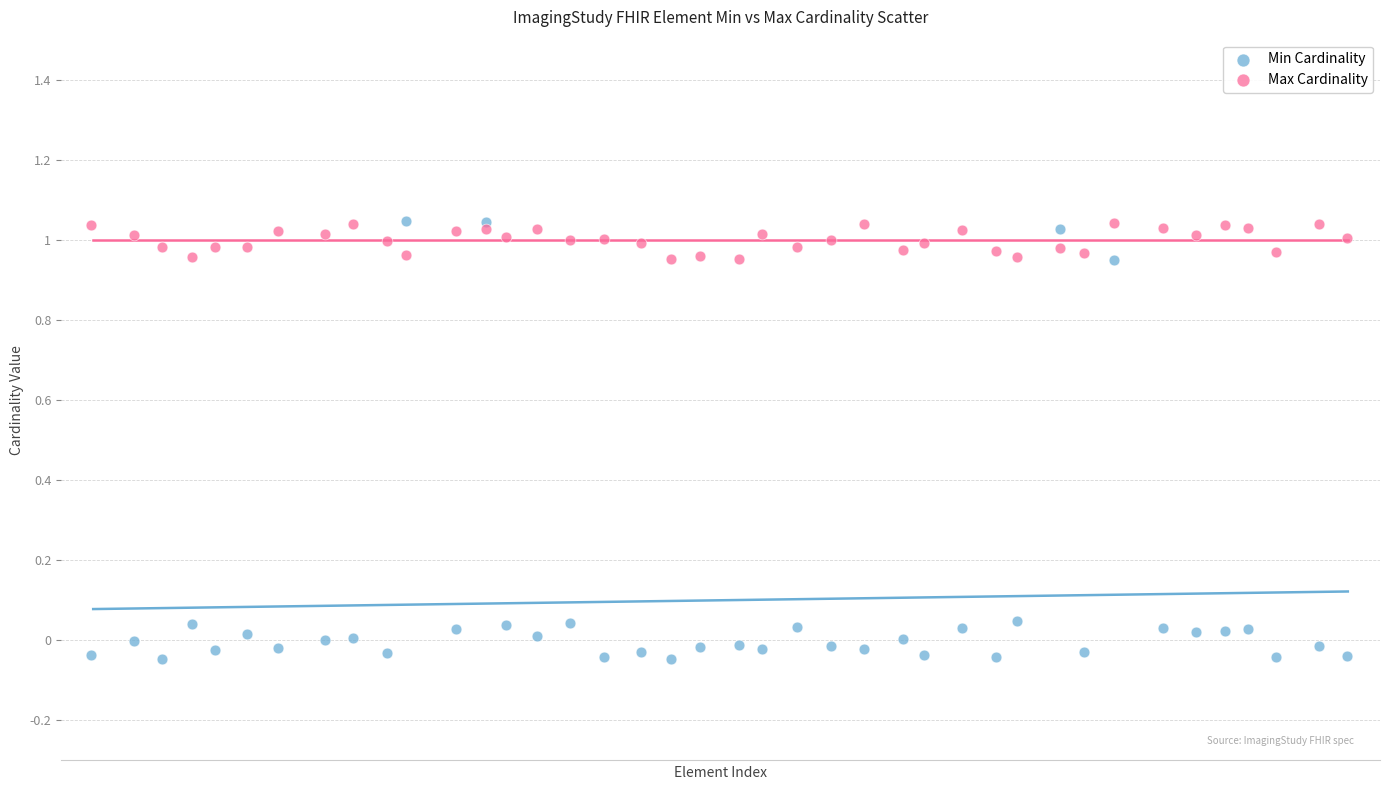

Which series has the widest spread of Y values?

Min Cardinality